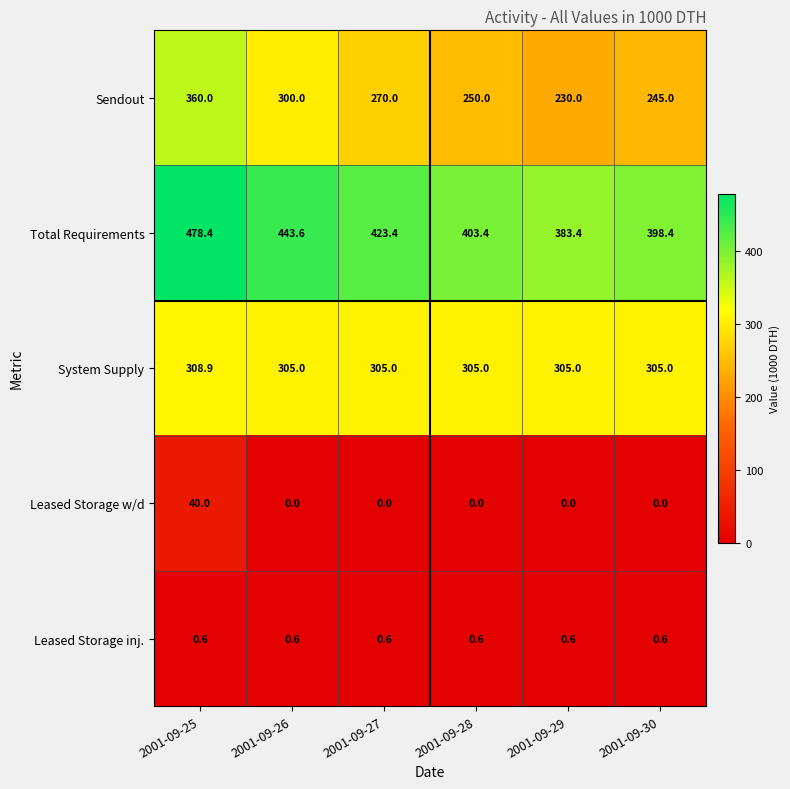

Which category has the lowest value in the Total Requirements series?

2001-09-29